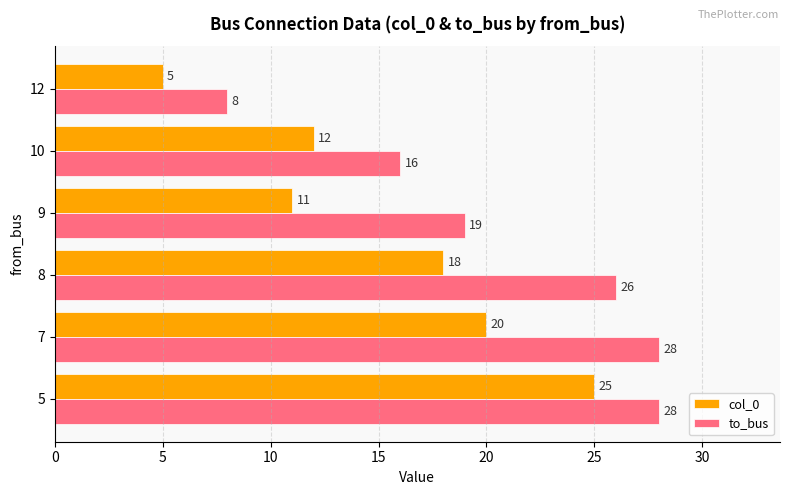

Rank the series by their maximum value, from lowest to highest.

col_0, to_bus